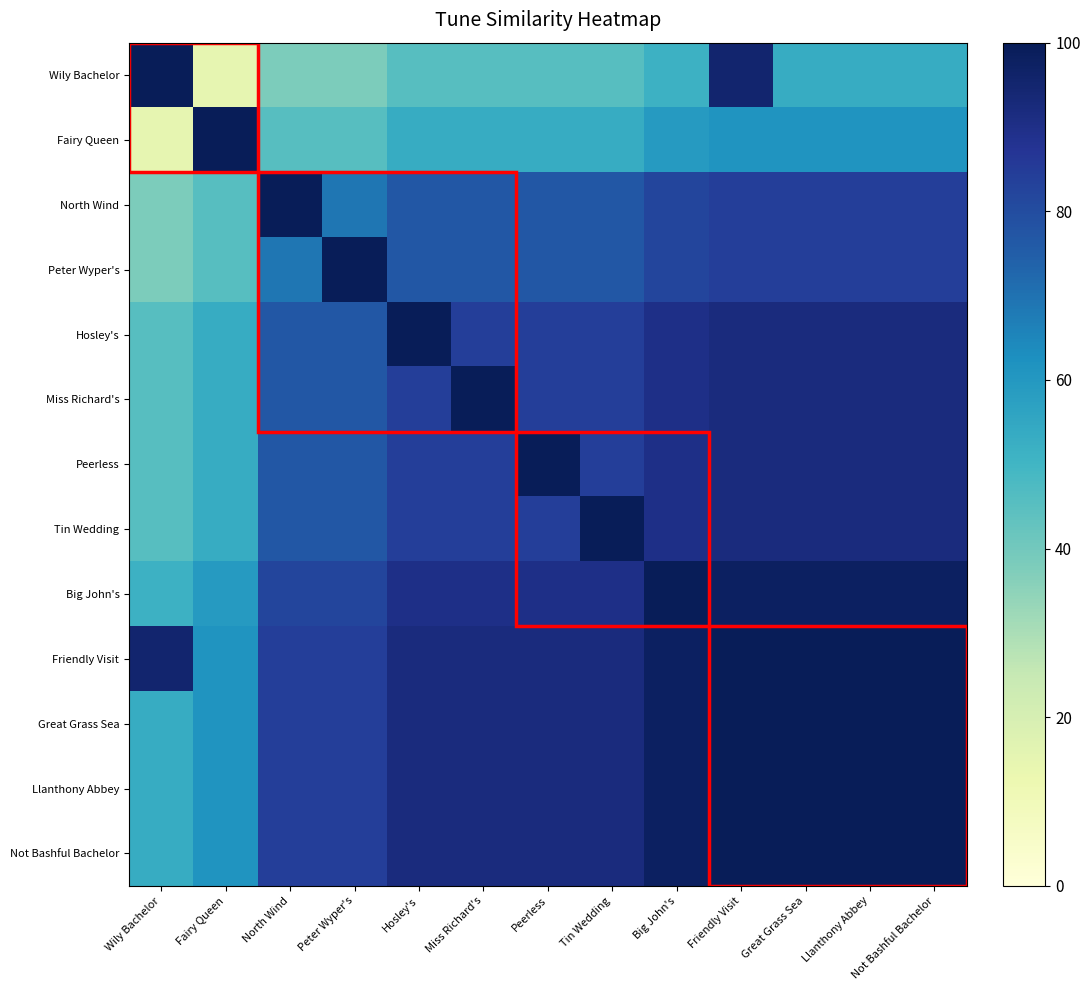

What is the spread (max minus min) of values at Wily Bachelor?

85.3